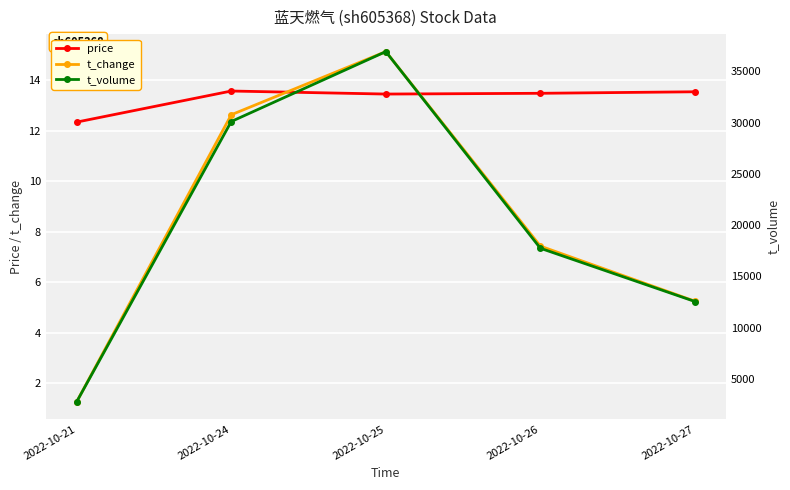

The value of t_volume at 2022-10-26 is 30558.9. True or false?

False